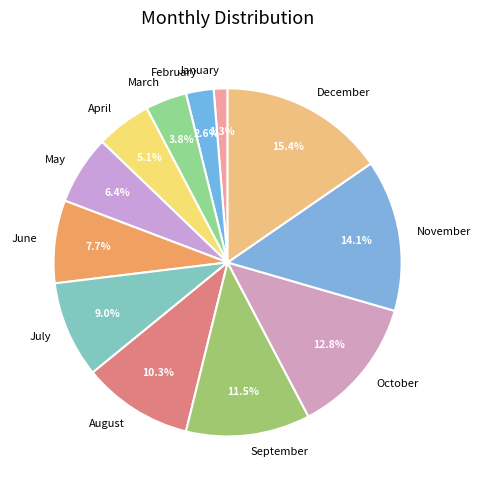

To the nearest percent, what is the average slice percentage?

8%